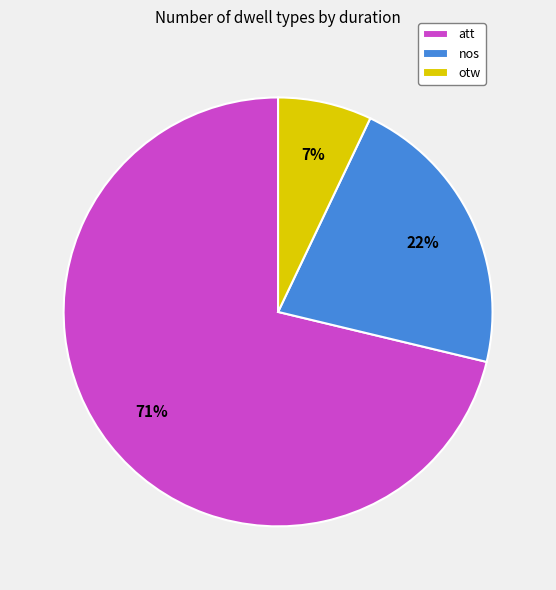

Which category has the smallest portion of the pie?

otw